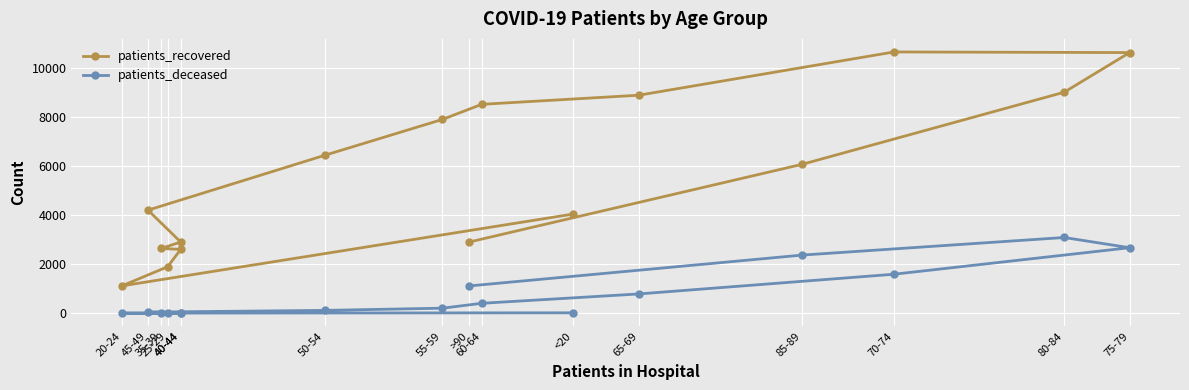

At which label does patients_recovered first exceed 6080?

50-54